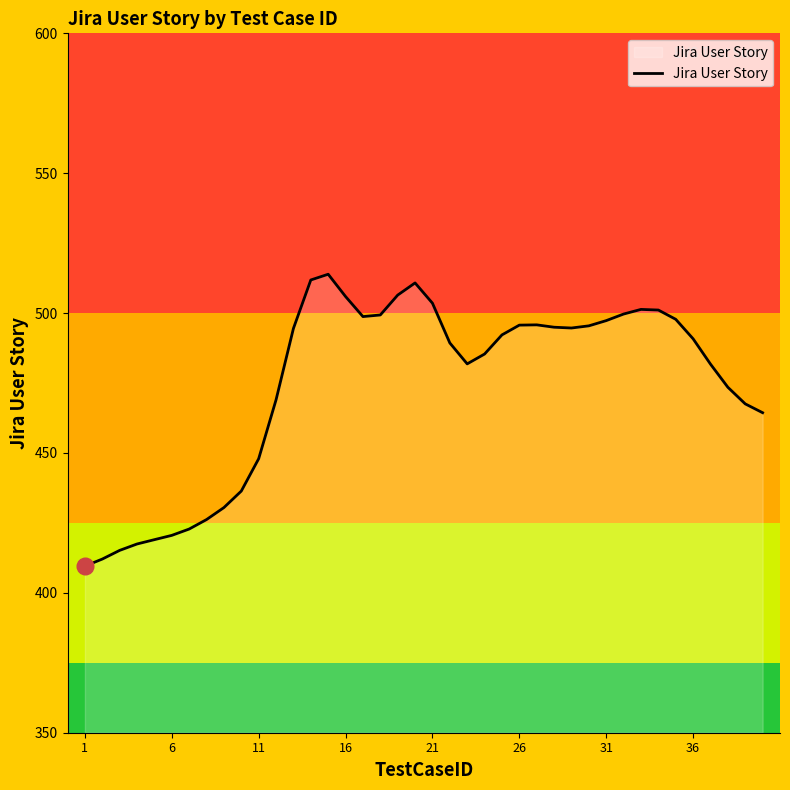

What is the minimum value shown in the chart?

409.6